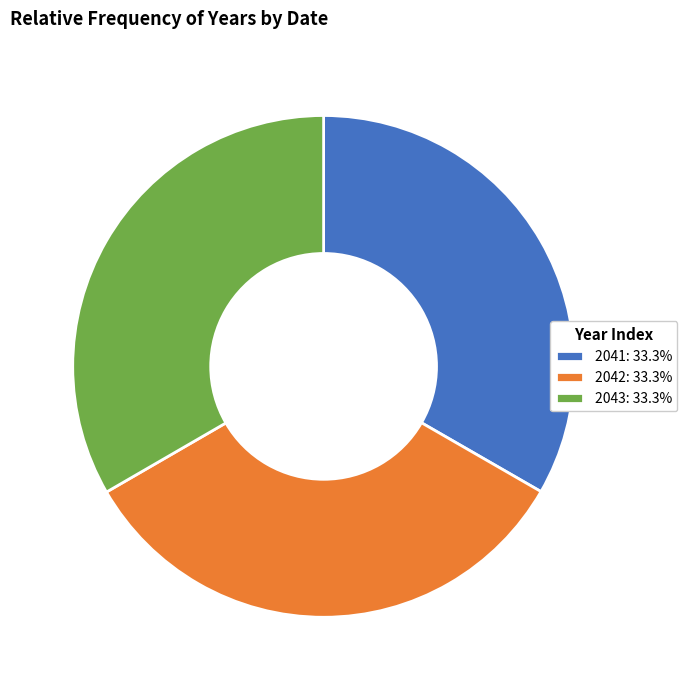

Approximately how many times larger is the value at 2042: 33.3% compared to 2043: 33.3%?

1.0